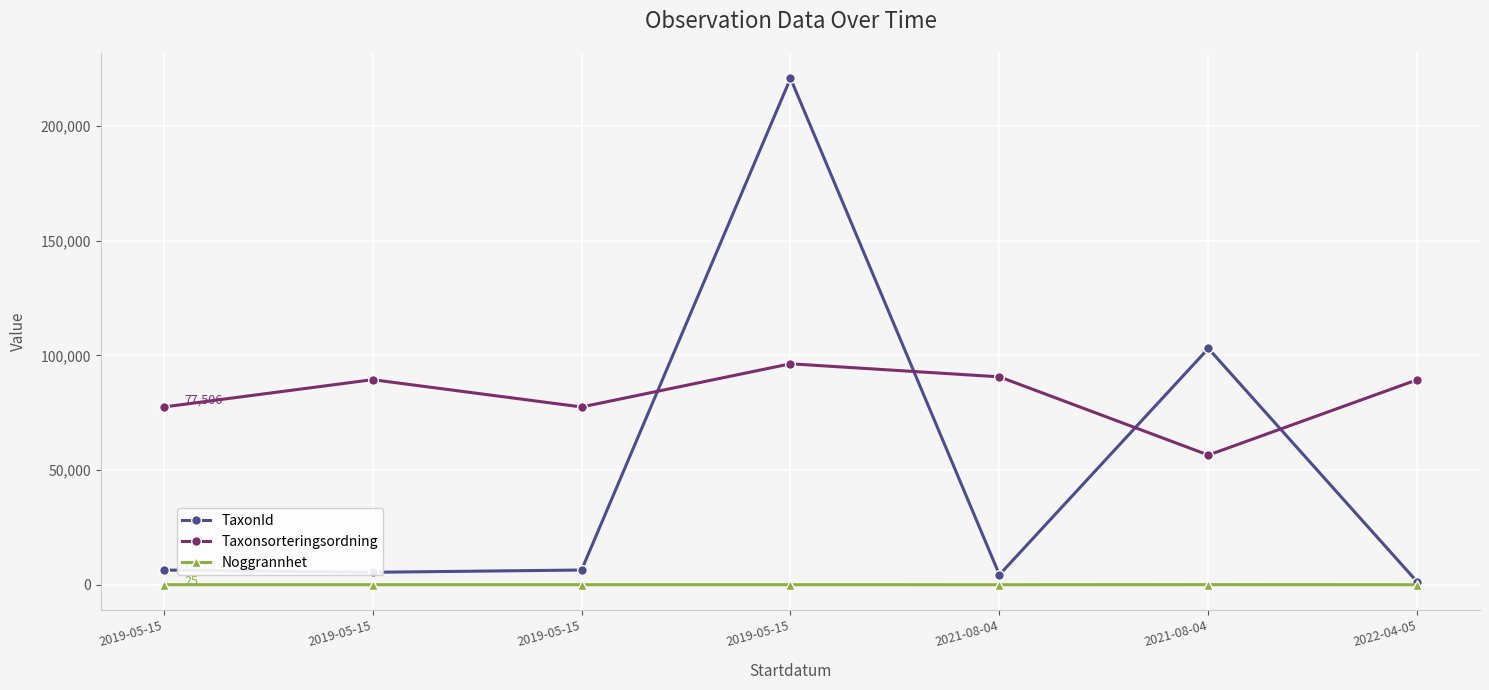

How many lines are shown in the chart?

3